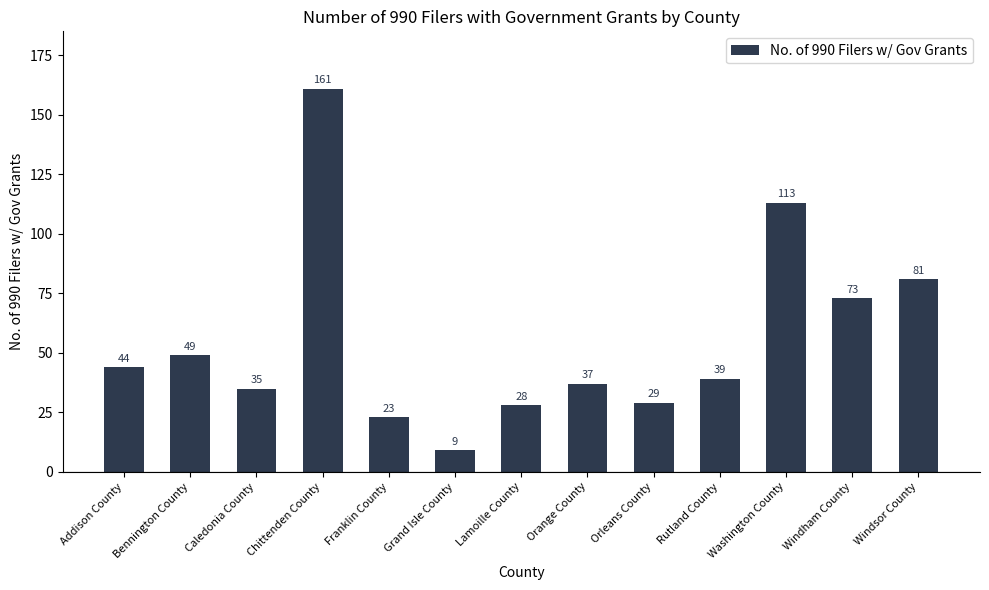

Rank the categories by value from highest to lowest.

Chittenden County, Washington County, Windsor County, Windham County, Bennington County, Addison County, Rutland County, Orange County, Caledonia County, Orleans County, Lamoille County, Franklin County, Grand Isle County